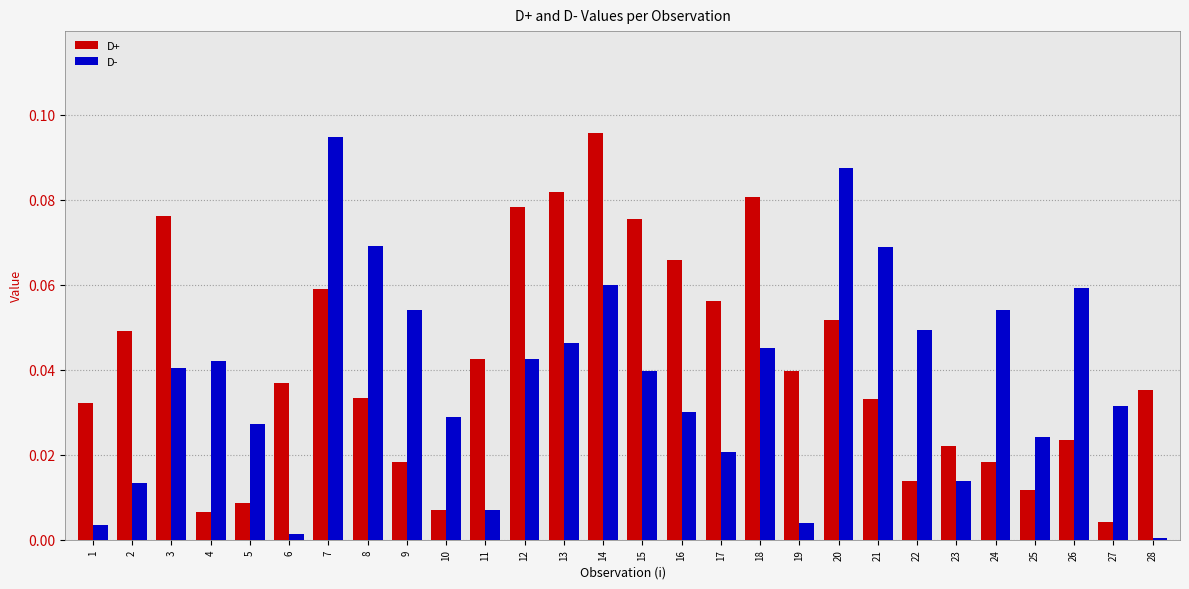

What is the sum of all D- values?

1.1